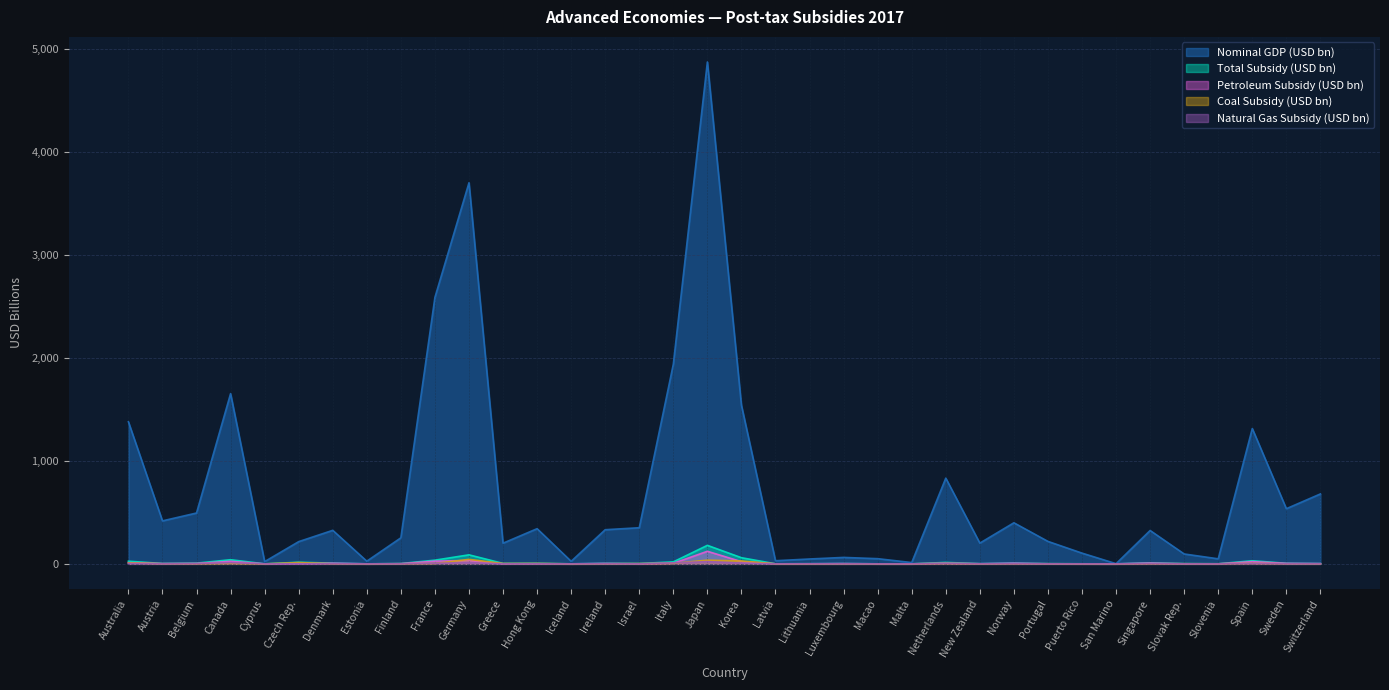

Does the chart display data point markers on the line(s)?

No